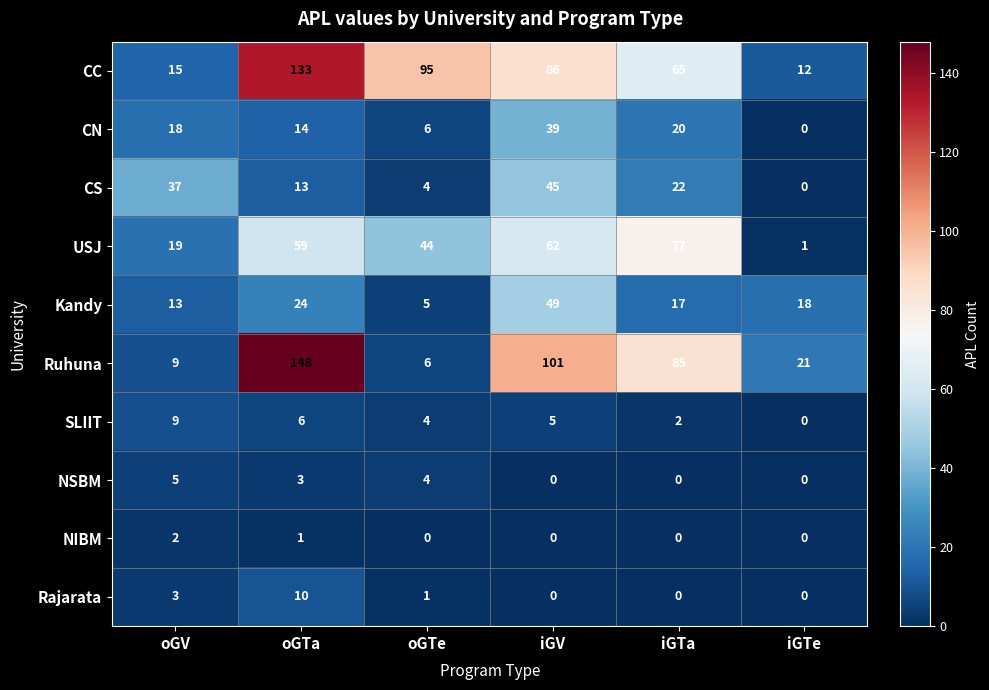

What is the difference between the CN values at oGTe and iGTe?

6